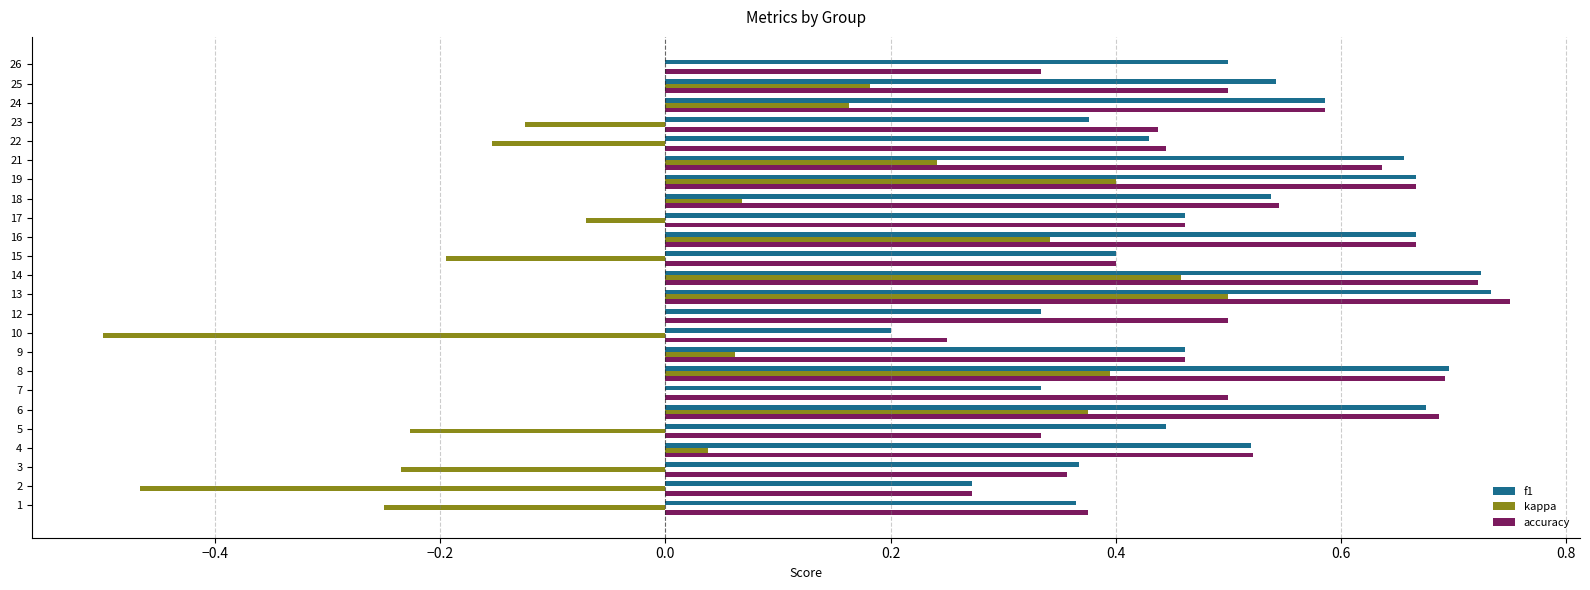

What is the total value across all series at 13?

2.0